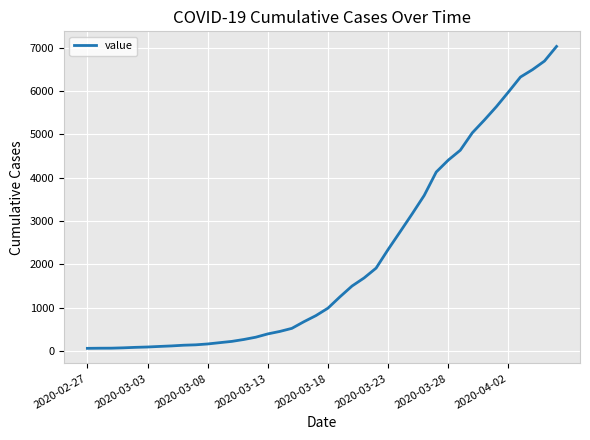

What is the difference between the maximum and minimum values?

6963